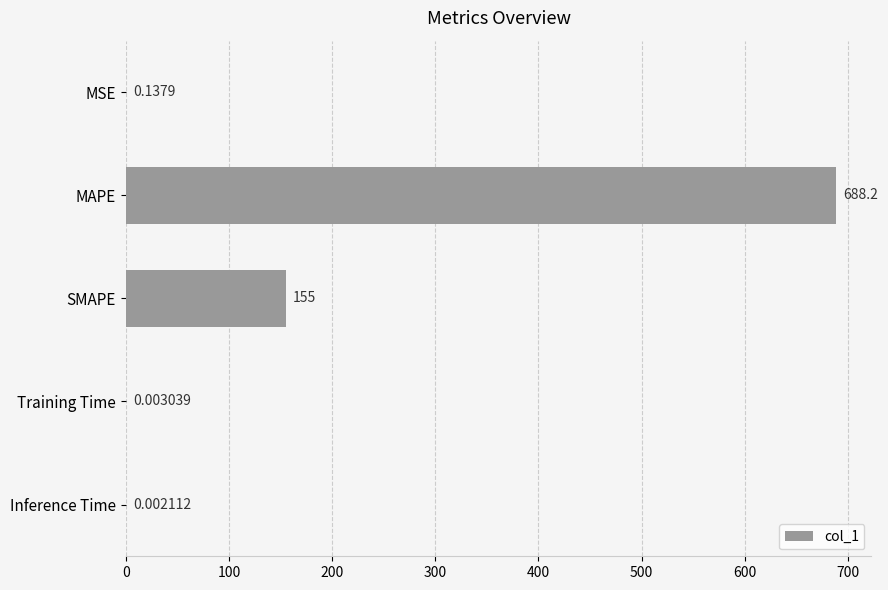

What is the sum of all values?

843.3